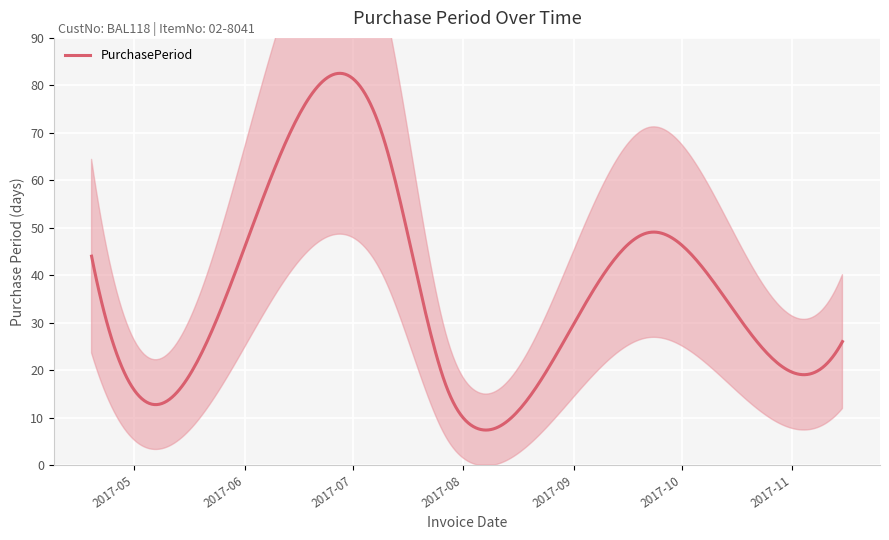

At which label is the value closest to 38?

2017-04-19